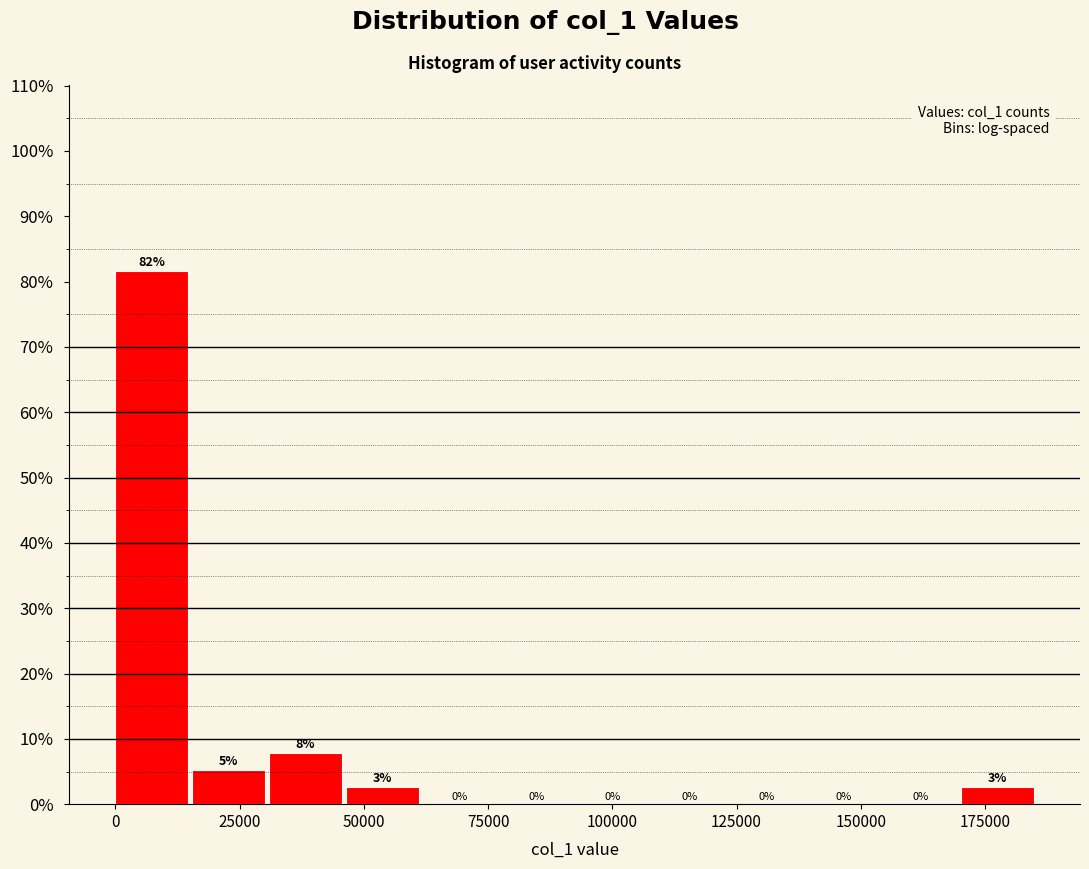

Read against the x-axis, roughly where is the centre of the tallest bar?

5000